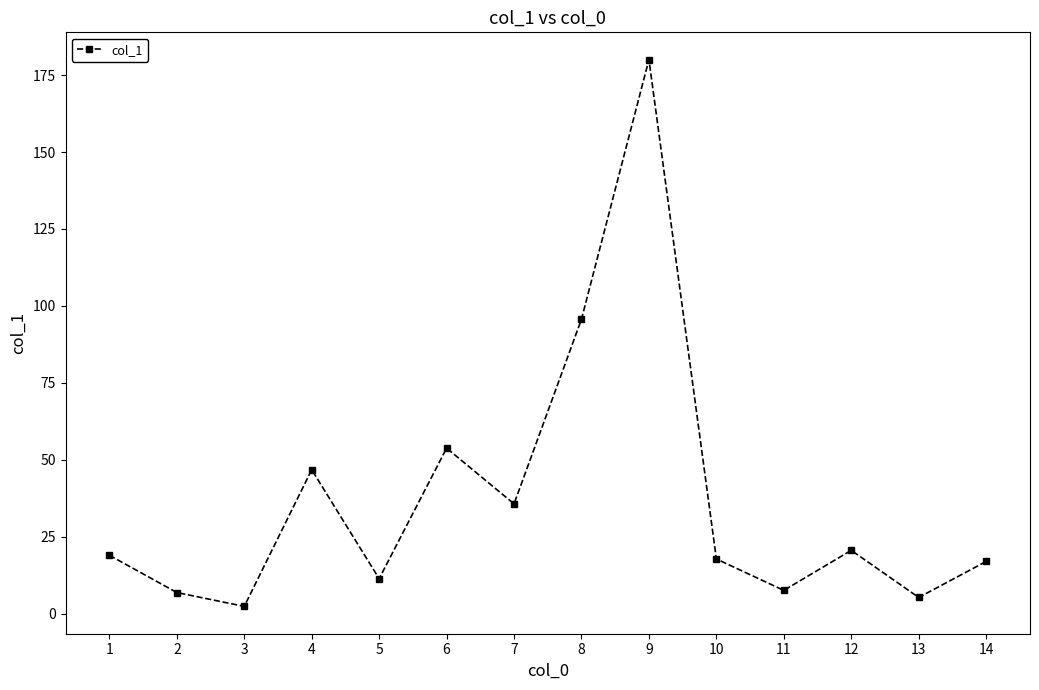

At which label is the value closest to 91?

8